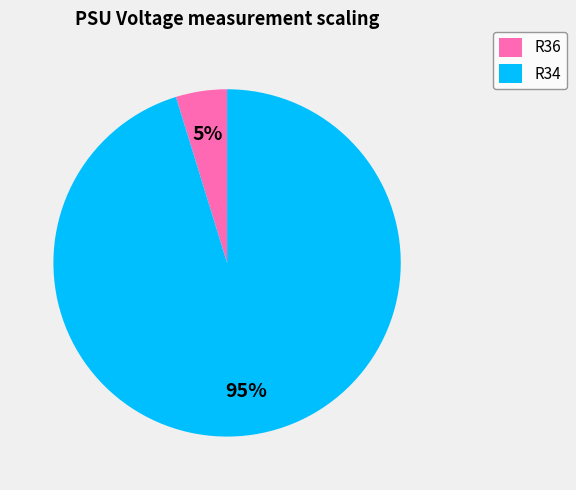

Which category has the smallest portion of the pie?

R36